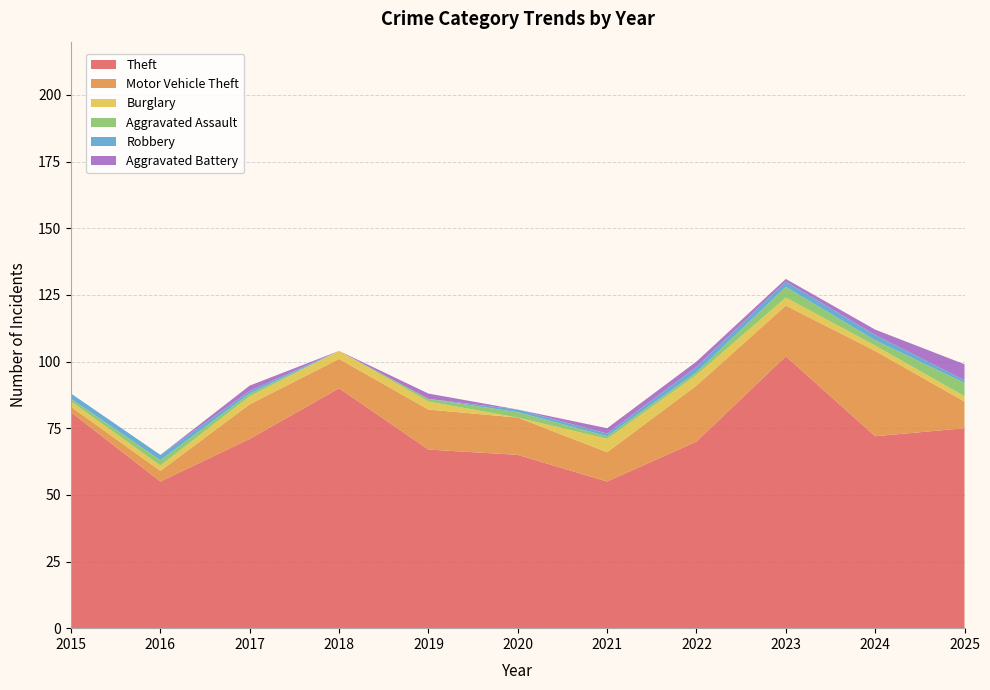

Reading left to right, what are all the values shown in this chart?

Theft: 81	55	71	90	67	65	55	70	102	72	75
Motor Vehicle Theft: 2	4	13	11	15	14	11	21	19	32	10
Burglary: 2	2	3	3	3	0	5	4	3	2	2
Aggravated Assault: 1	2	1	0	1	2	1	1	4	2	5
Robbery: 2	2	1	0	0	1	1	2	2	2	1
Aggravated Battery: 0	0	2	0	2	0	2	2	1	2	6